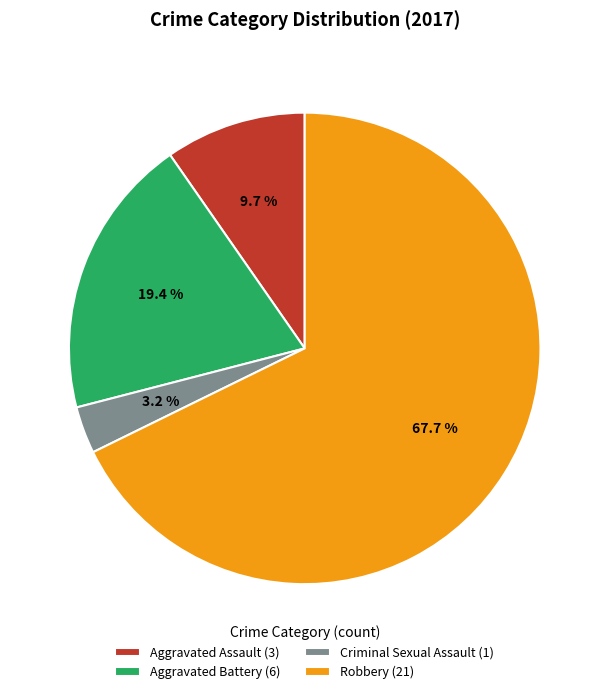

True or false: Aggravated Battery accounts for 9% of the total.

False